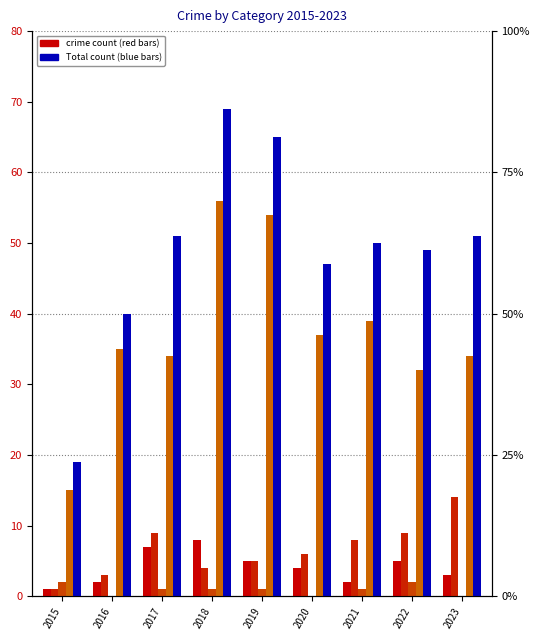

Which category has the highest value in the Aggravated Battery series?

2023